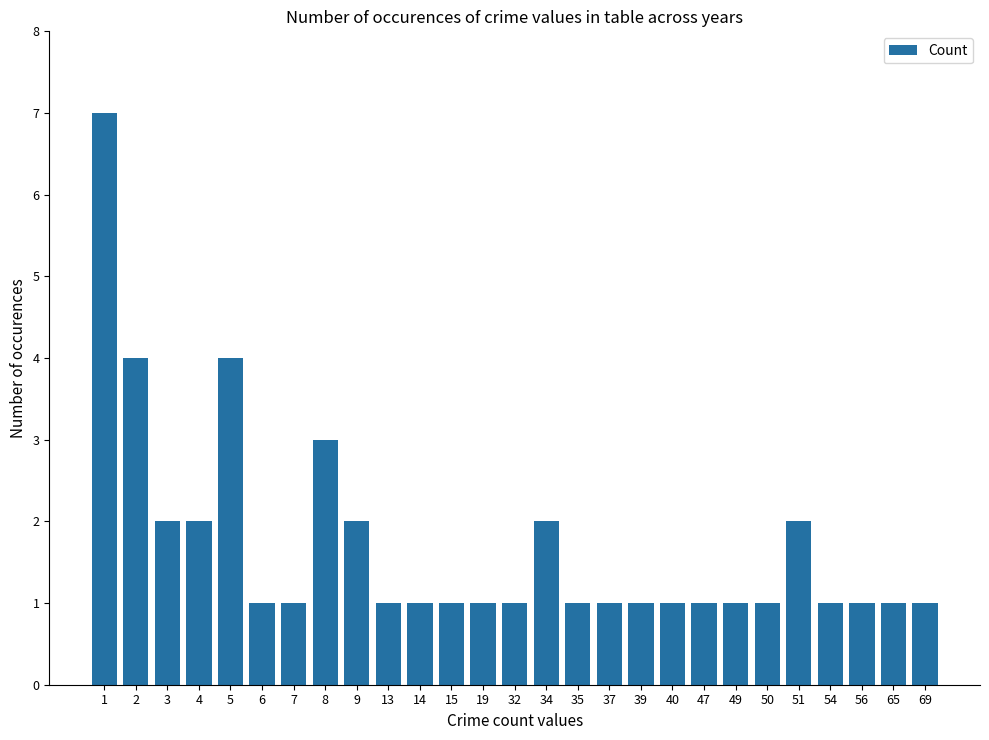

Reading left to right, what are all the values shown in this chart?

1=7	2=4	3=2	4=2	5=4	6=1	7=1	8=3	9=2	13=1	14=1	15=1	19=1	32=1	34=2	35=1	37=1	39=1	40=1	47=1	49=1	50=1	51=2	54=1	56=1	65=1	69=1